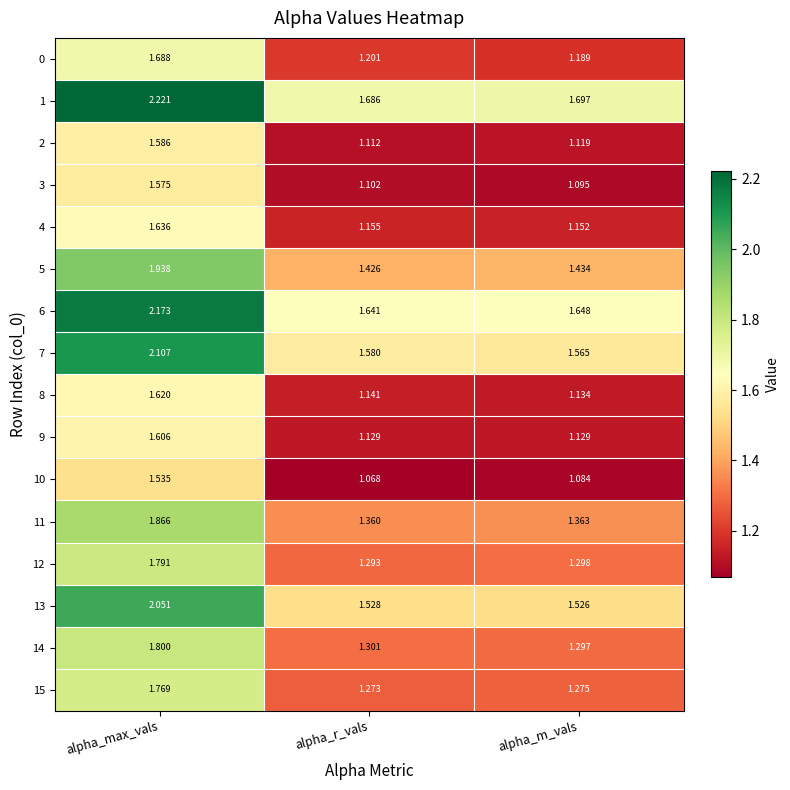

At how many categories does at least one series exceed 2?

1